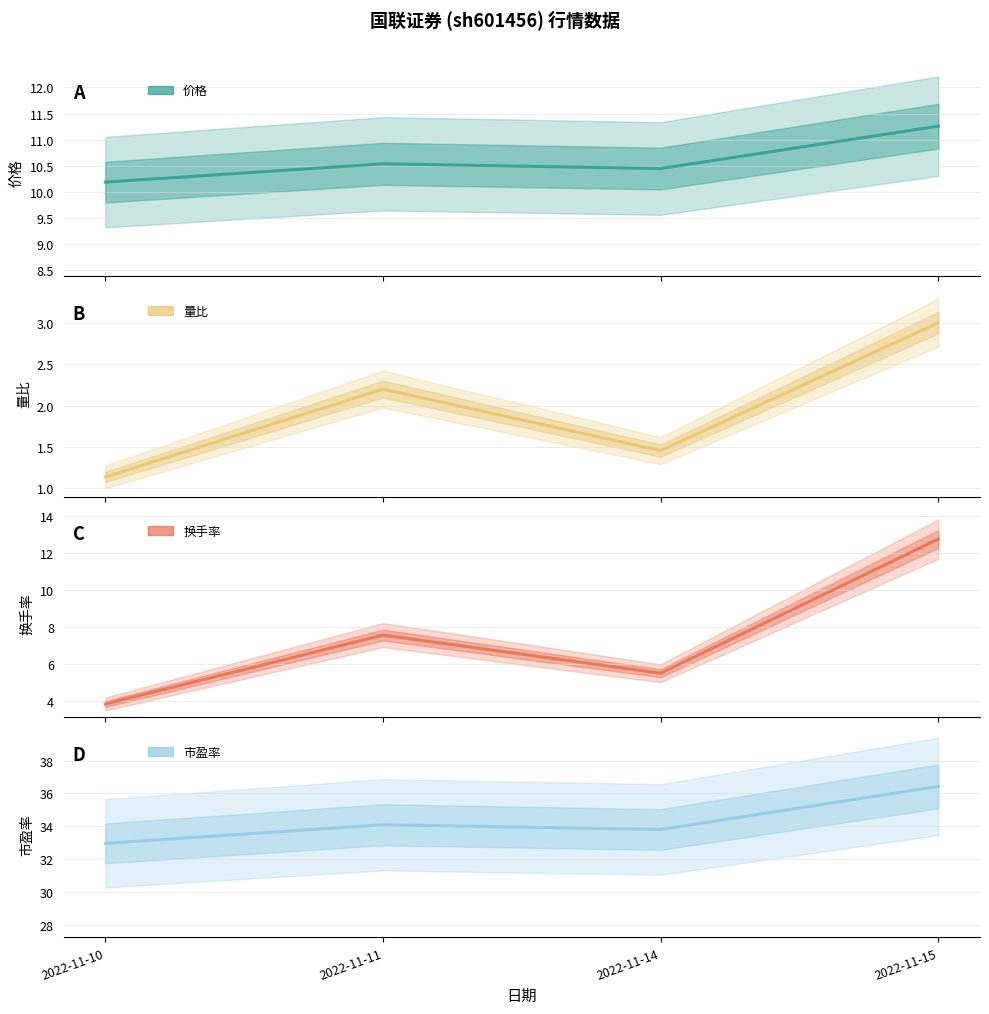

Reading left to right, transcribe all the data shown in this chart.

价格: 10.2	10.5	10.4	11.3
量比: 1.1	2.2	1.4	3.0
换手率: 3.8	7.6	5.5	12.8
市盈率: 33.0	34.1	33.8	36.4